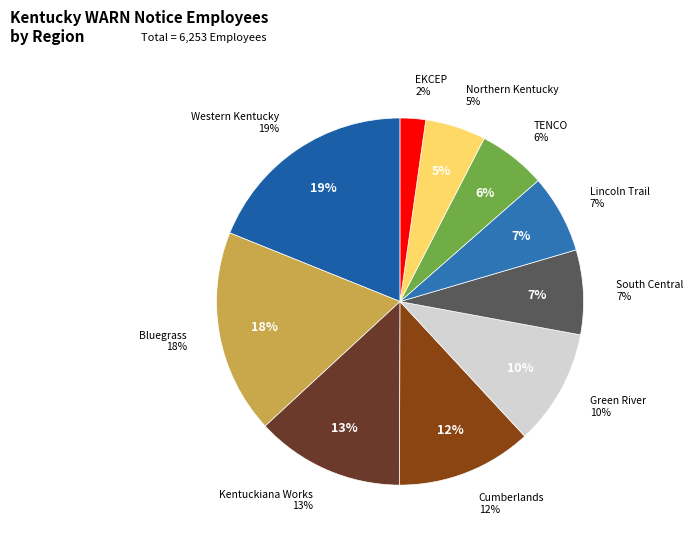

Is there a majority slice in this chart?

No